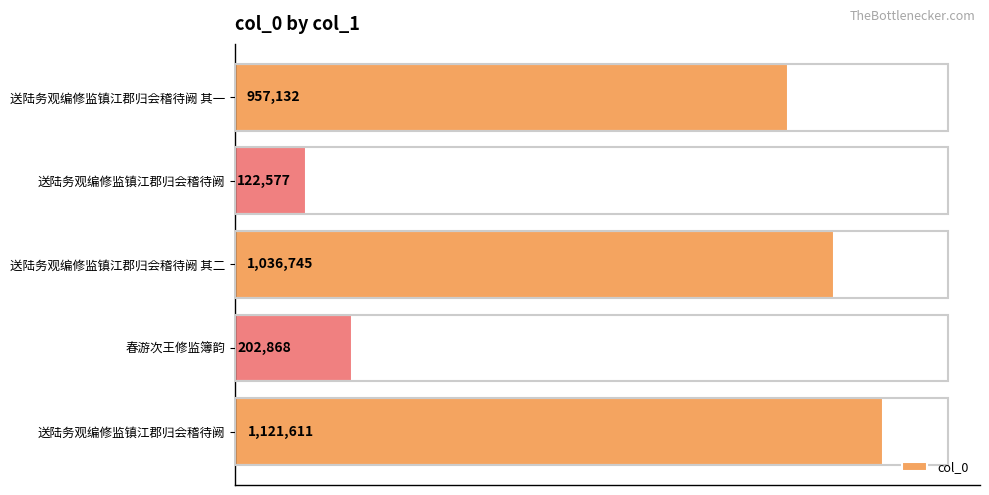

Are the bars horizontal?

Yes